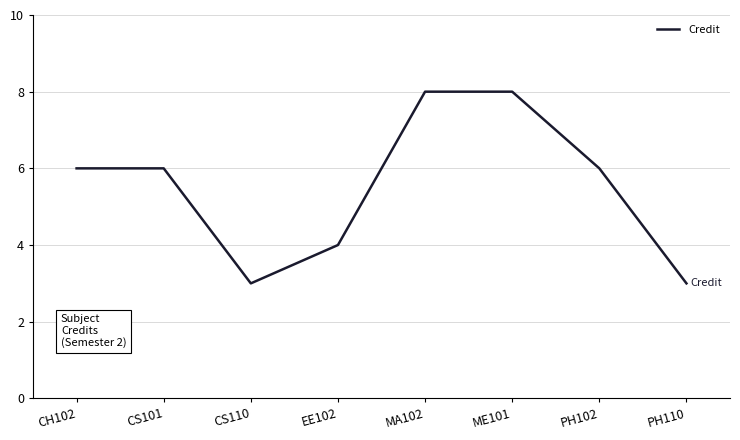

What is the sum of the values at CH102 and CS101?

12